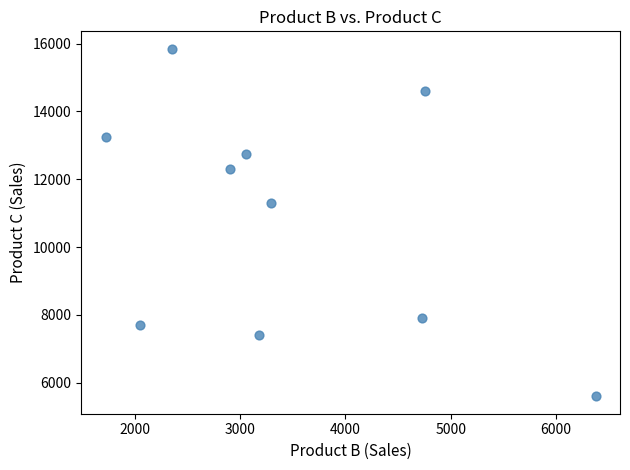

What Y value in the scatter plot is closest to 10725?

11300